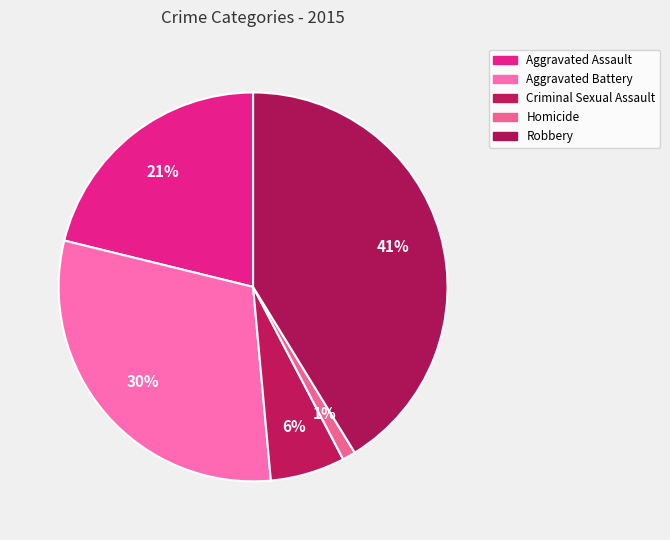

Is the sum of Aggravated Battery and Homicide greater than half?

No